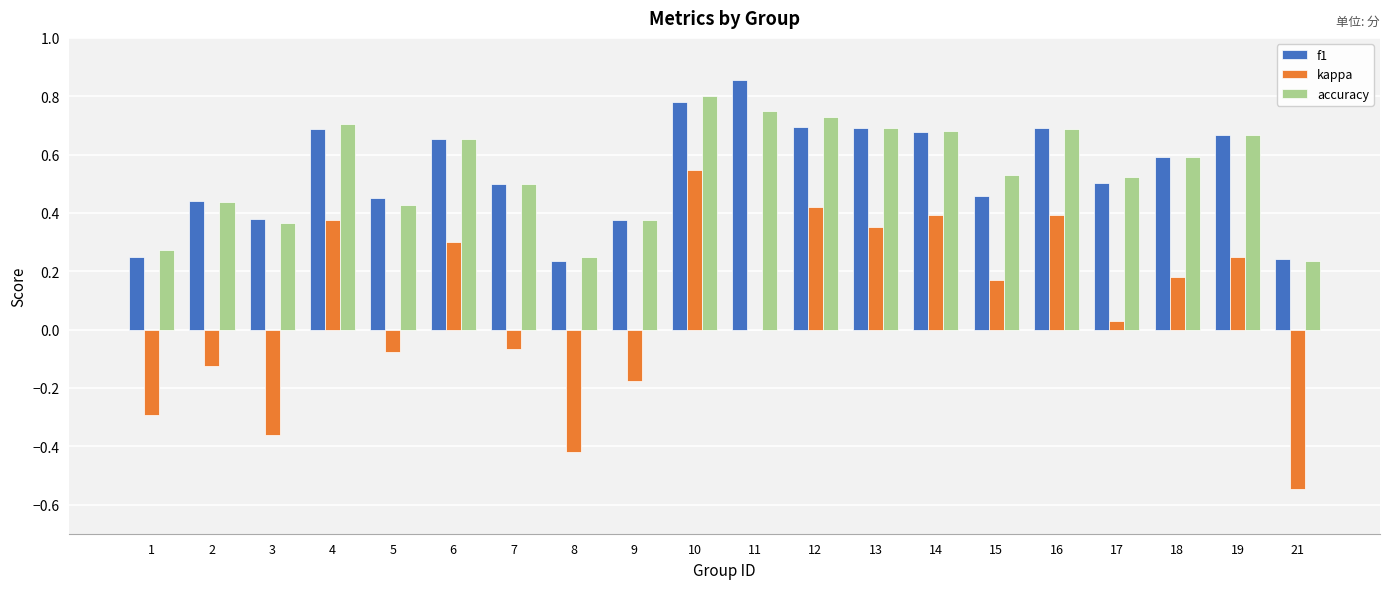

At which category is the sum across all series the highest?

10